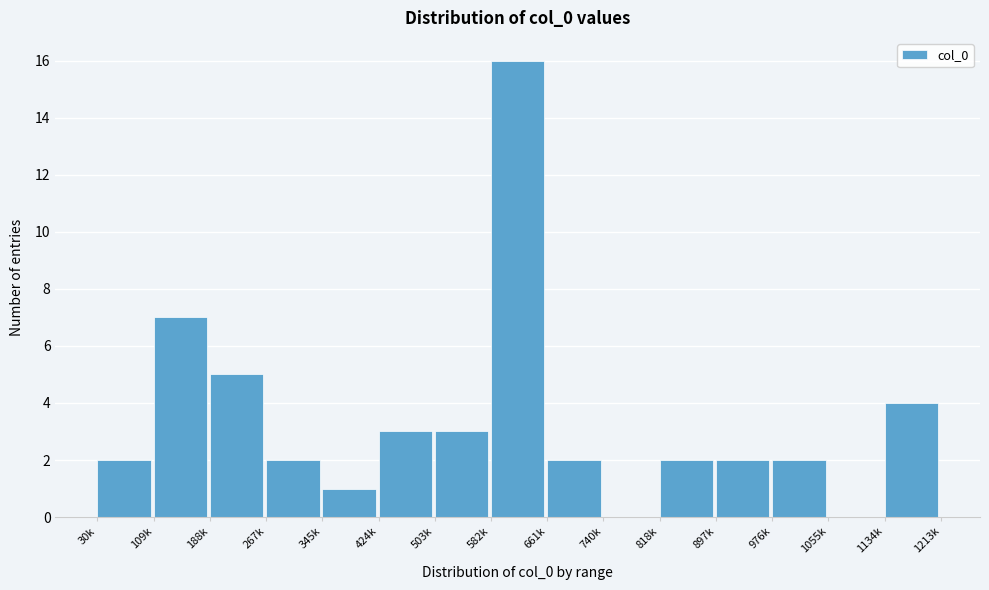

Reading left to right, extract all data points from this chart.

30k=2	109k=7	188k=5	267k=2	345k=1	424k=3	503k=3	582k=16	661k=2	740k=0	818k=2	897k=2	976k=2	1055k=0	1134k=4